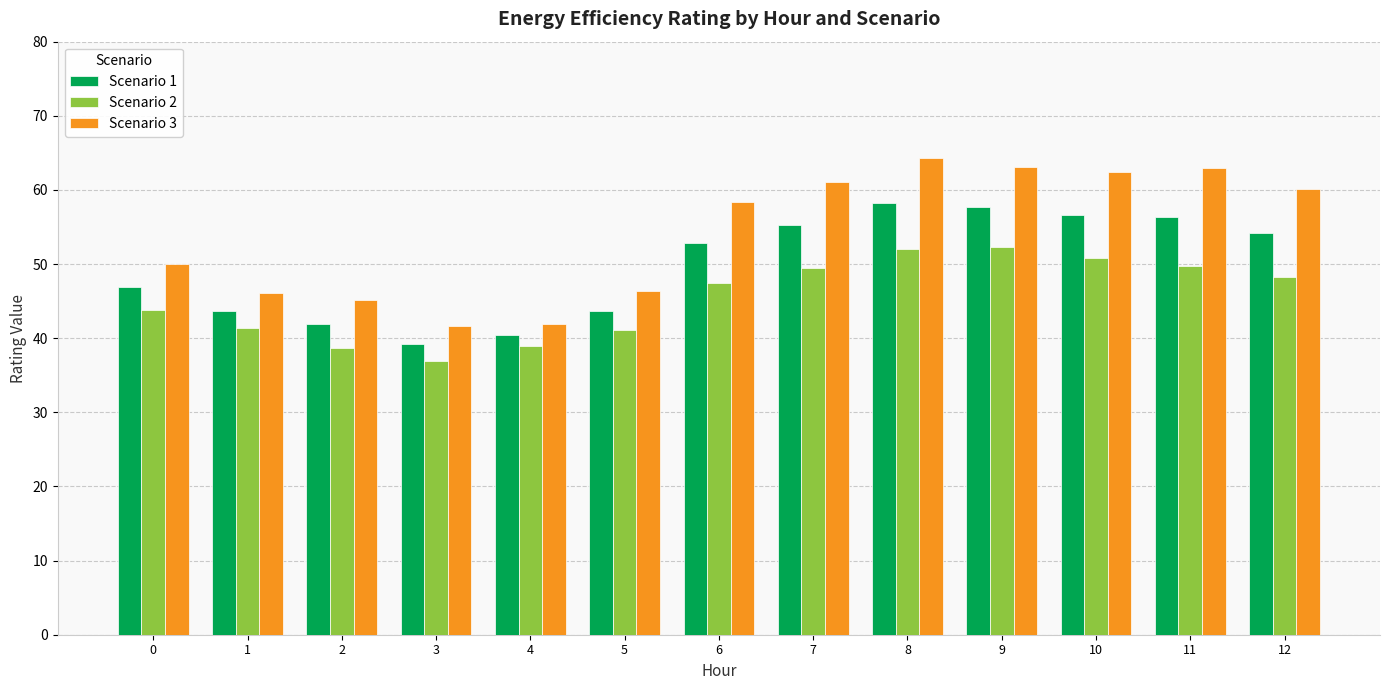

What is the sum of all Scenario 2 values?

590.8